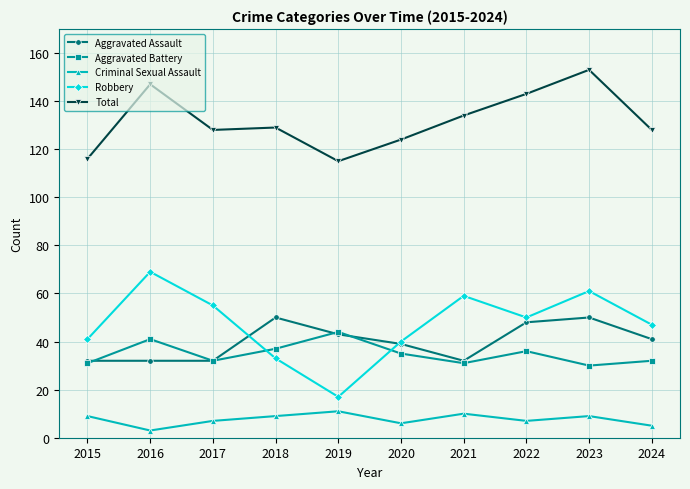

Reading left to right, what are all the values shown in this chart?

Aggravated Assault: 2015=32	2016=32	2017=32	2018=50	2019=43	2020=39	2021=32	2022=48	2023=50	2024=41
Aggravated Battery: 2015=31	2016=41	2017=32	2018=37	2019=44	2020=35	2021=31	2022=36	2023=30	2024=32
Criminal Sexual Assault: 2015=9	2016=3	2017=7	2018=9	2019=11	2020=6	2021=10	2022=7	2023=9	2024=5
Robbery: 2015=41	2016=69	2017=55	2018=33	2019=17	2020=40	2021=59	2022=50	2023=61	2024=47
Total: 2015=116	2016=147	2017=128	2018=129	2019=115	2020=124	2021=134	2022=143	2023=153	2024=128